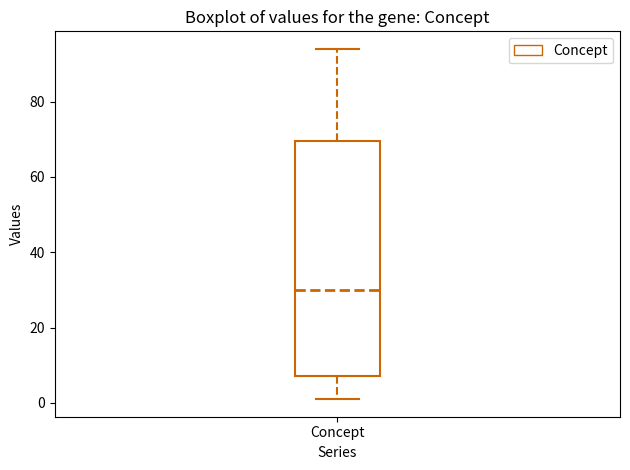

Where is the upper edge of the box for Concept on the y-axis? The values are not printed on the chart, so give them approximately, as read against the axis.

70